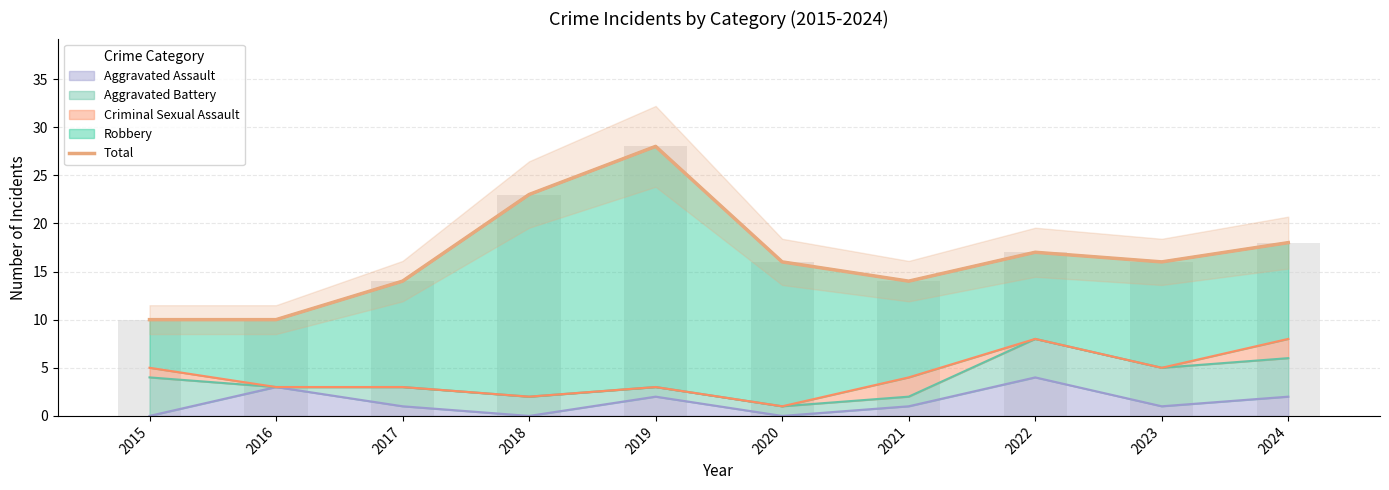

How many values are below 16?

4